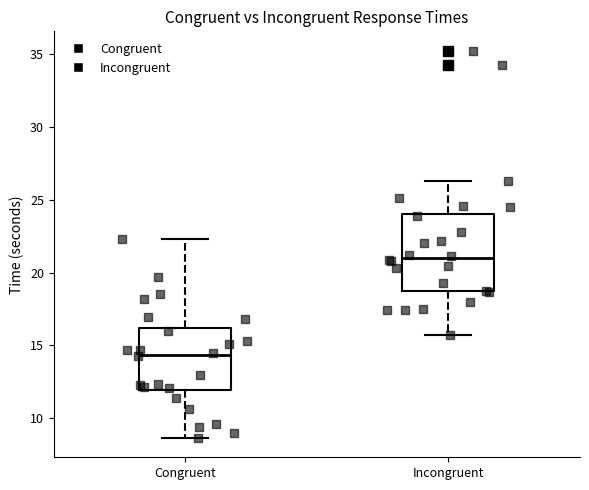

Reading left to right, transcribe this box plot: for each box, give where its median line is, the range the box spans, and where its two whiskers end, as read against the y-axis. The values are not printed on the chart, so give them approximately, as read against the axis.

Congruent: median 14.5, box 12.0 to 16.0, whiskers 8.5 to 22.5
Incongruent: median 21.0, box 18.5 to 24.0, whiskers 15.5 to 26.5